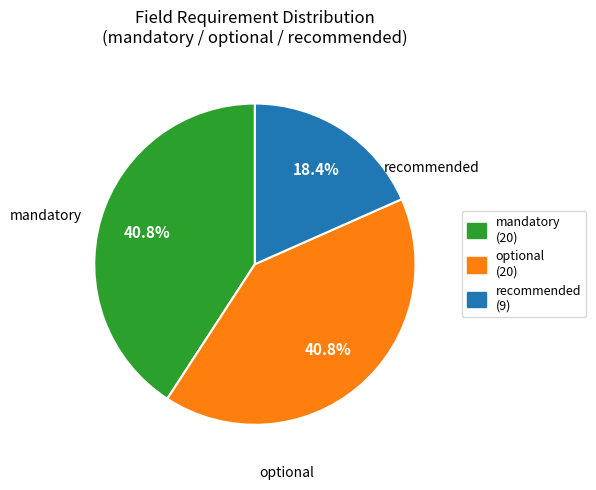

Approximately how many times larger is the value at optional compared to recommended?

2.2